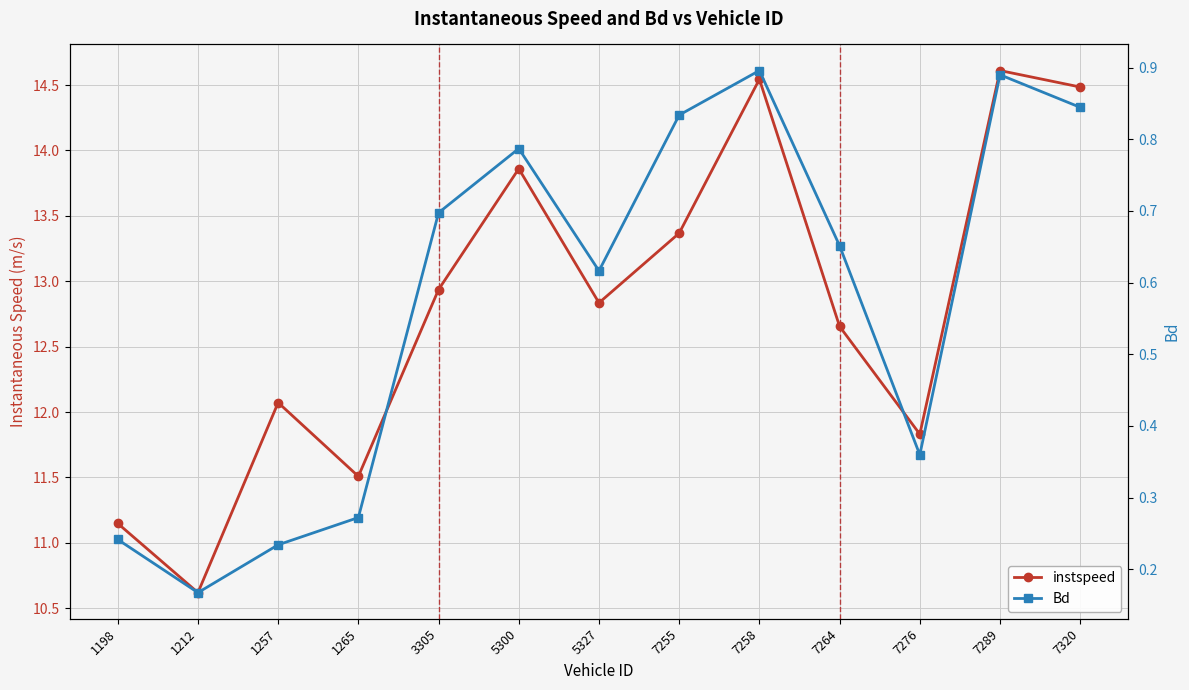

List the labels in order of instspeed value, largest first.

7289, 7258, 7320, 5300, 7255, 3305, 5327, 7264, 1257, 7276, 1265, 1198, 1212